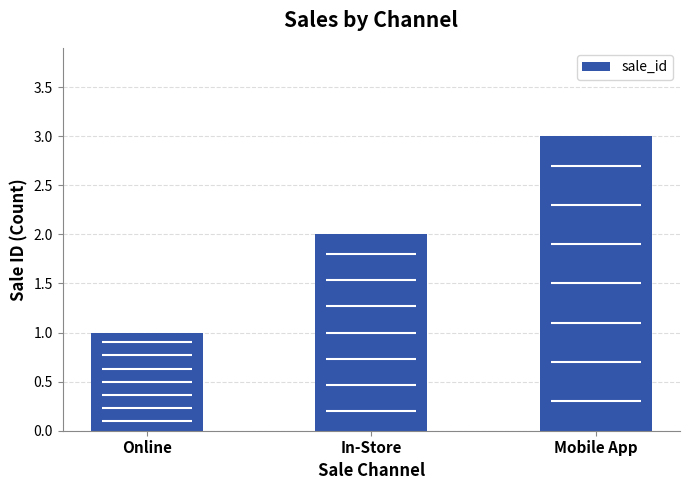

Reading left to right, list all the values displayed in this chart.

Online=1	In-Store=2	Mobile App=3